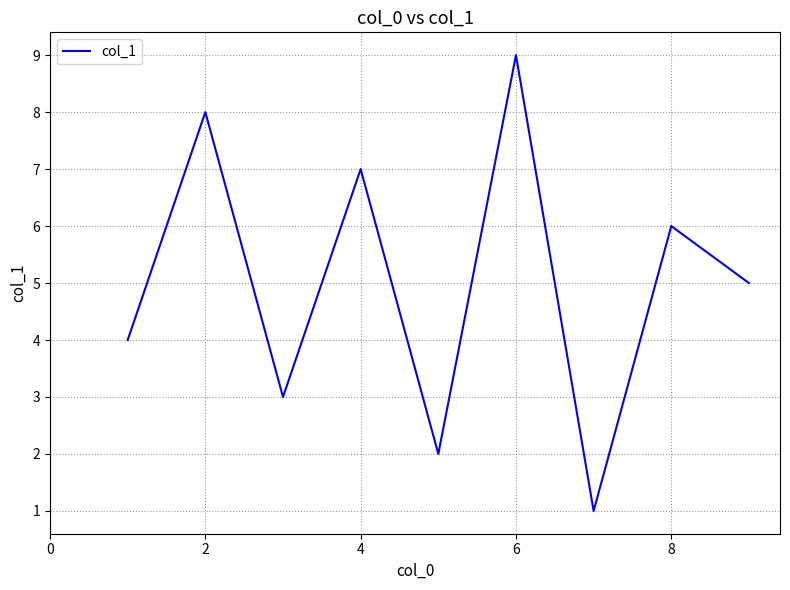

What is the maximum value shown in the chart?

9